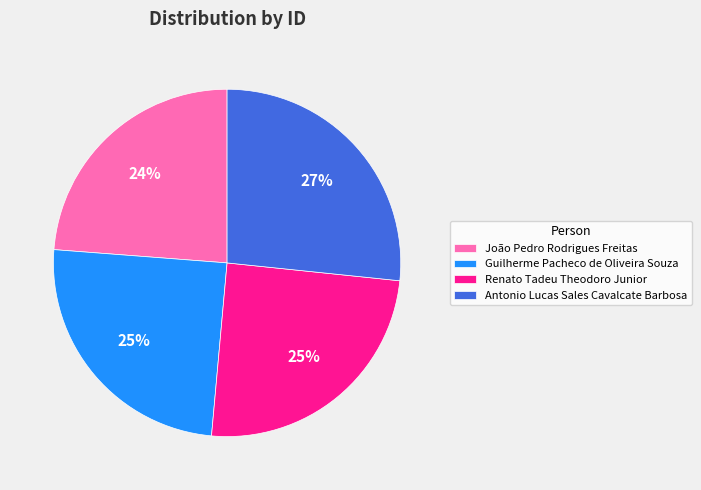

Does Antonio Lucas Sales Cavalcate Barbosa account for over 50% of the chart?

No